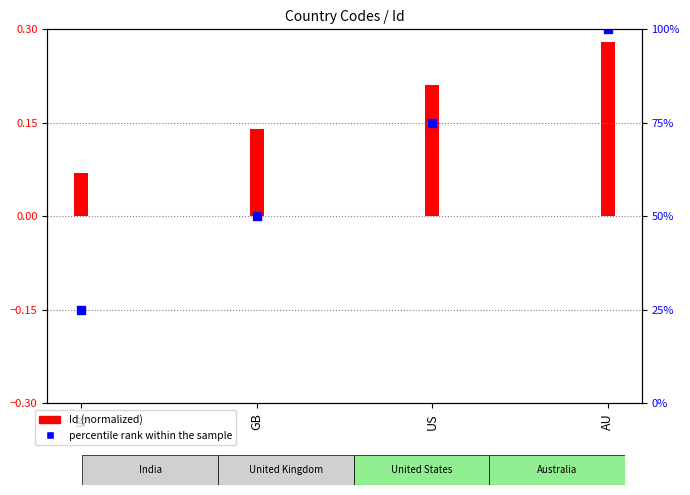

Count the number of values greater than 75.

1